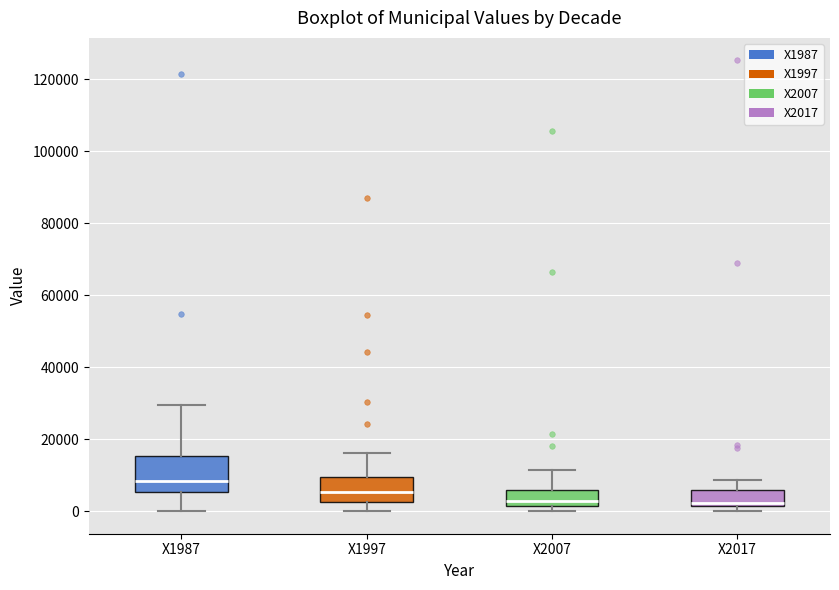

Which box has the highest median line?

X1987